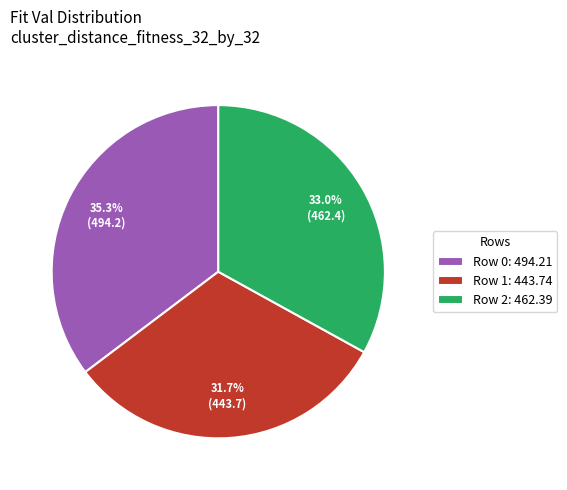

How many segments does this pie chart have?

3